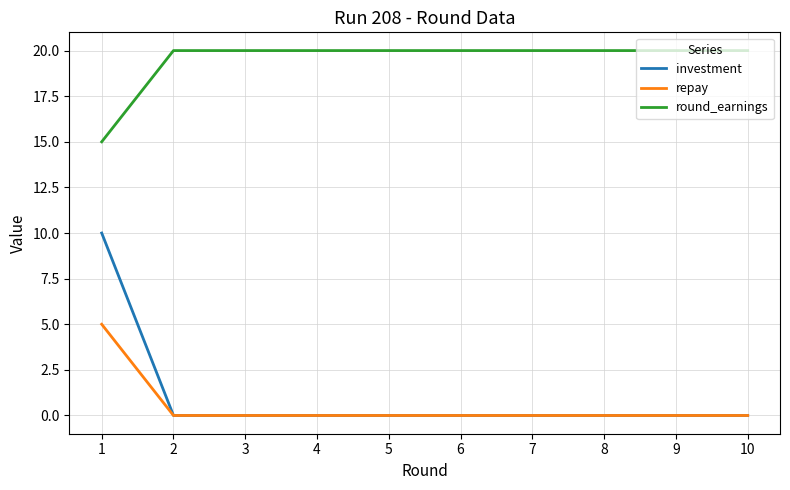

How many investment values are between 0 and 1?

9